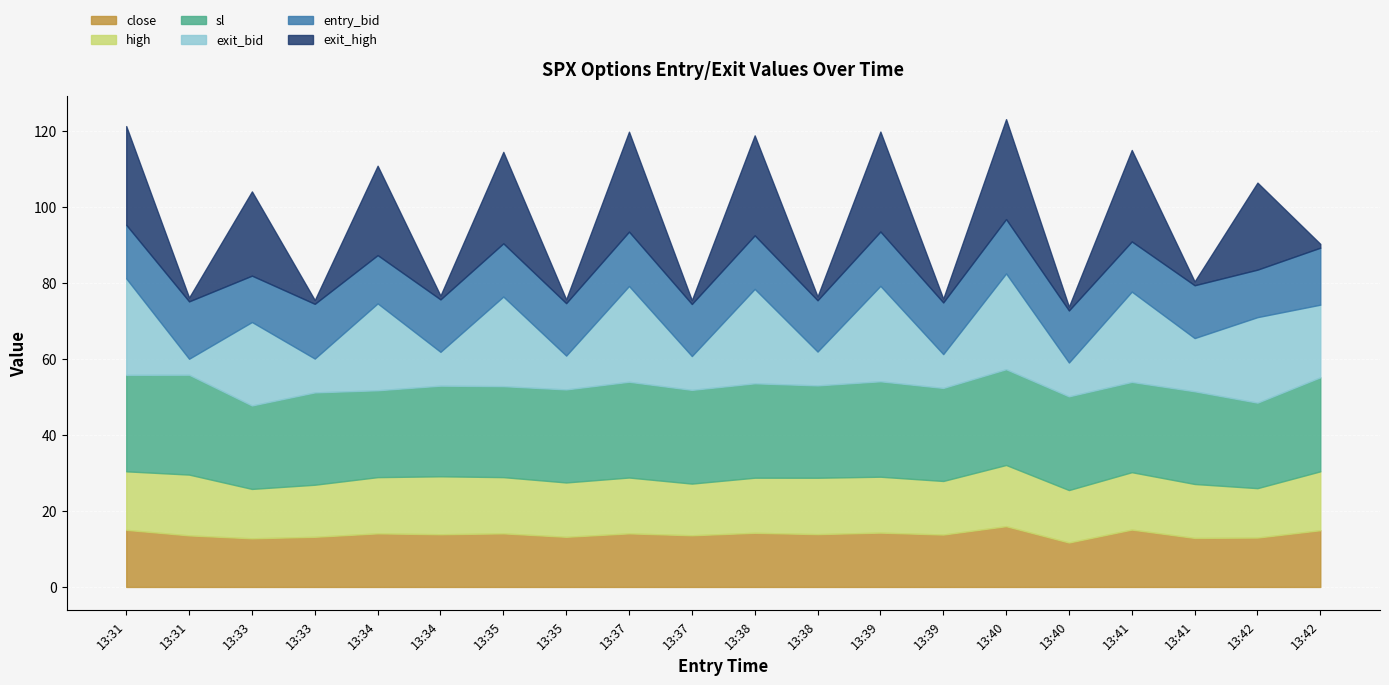

What is the maximum value for entry_bid?

15.1